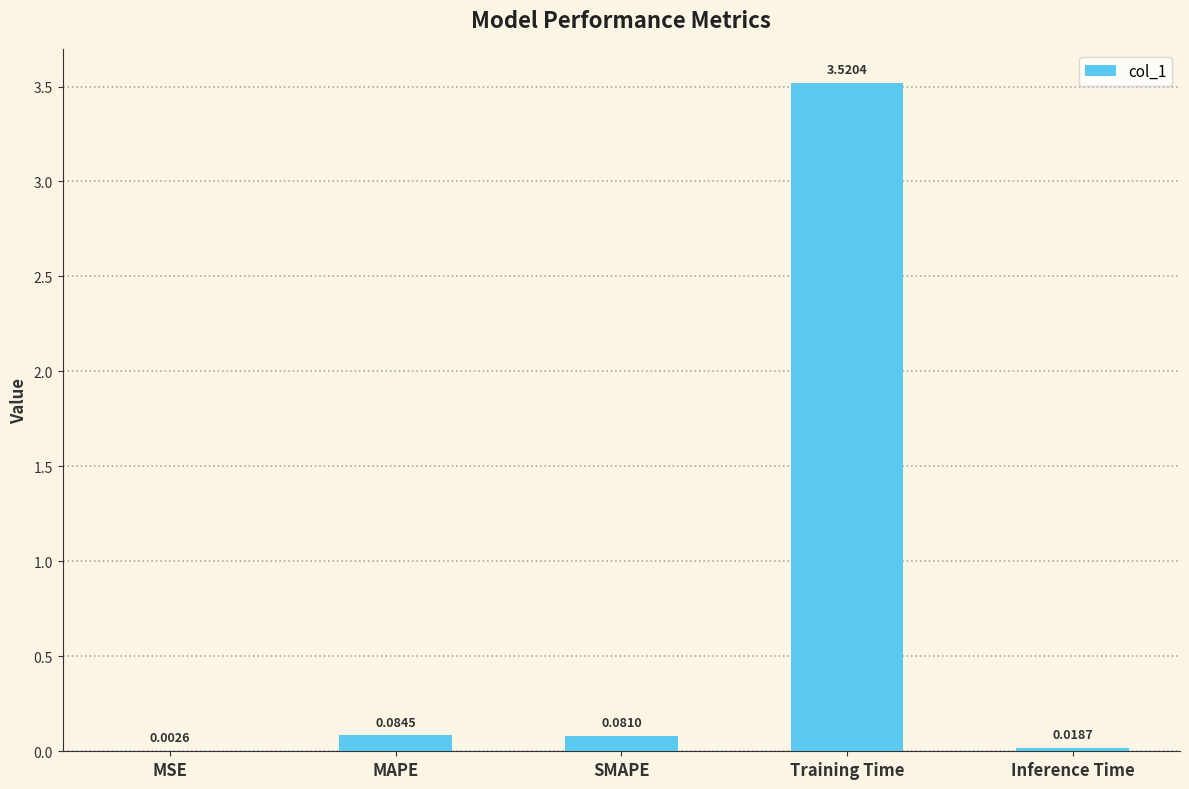

Which has a higher value, Training Time or Inference Time?

Training Time